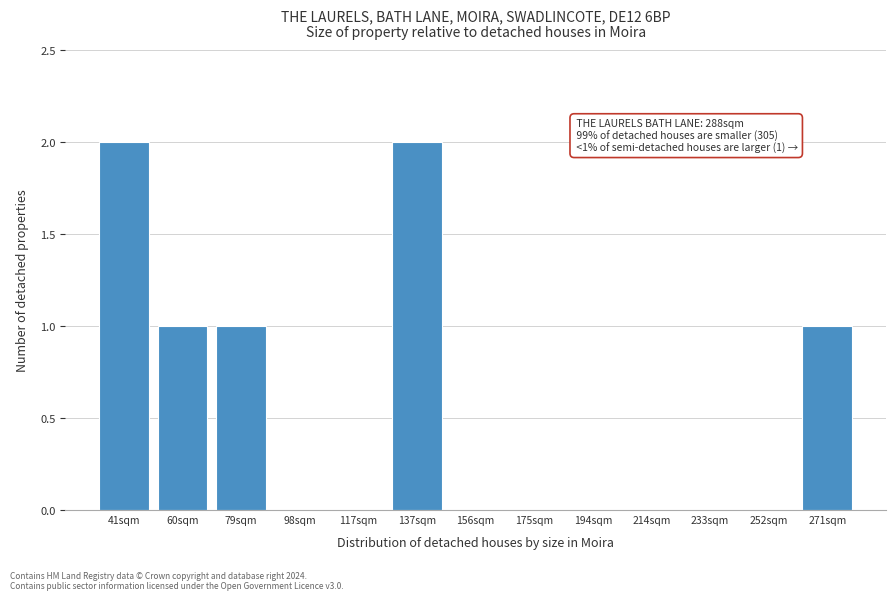

Reading left to right, list all the values displayed in this chart.

41sqm=2	60sqm=1	79sqm=1	98sqm=0	117sqm=0	137sqm=2	156sqm=0	175sqm=0	194sqm=0	214sqm=0	233sqm=0	252sqm=0	271sqm=1